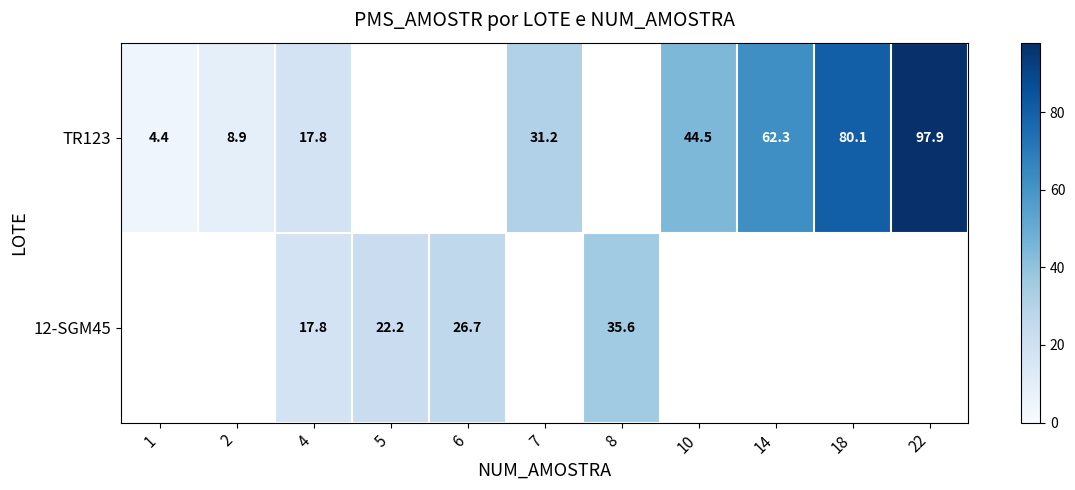

The row_1 series shows 42.6 at 18. True or false?

False